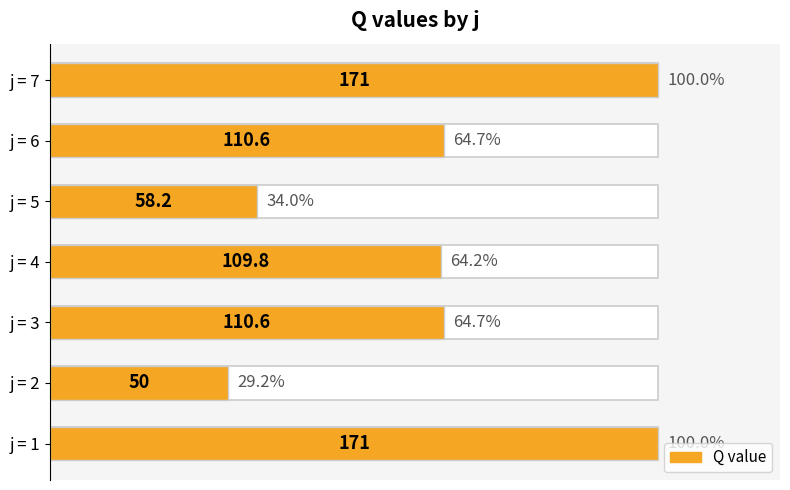

Count the number of data series in this chart.

1